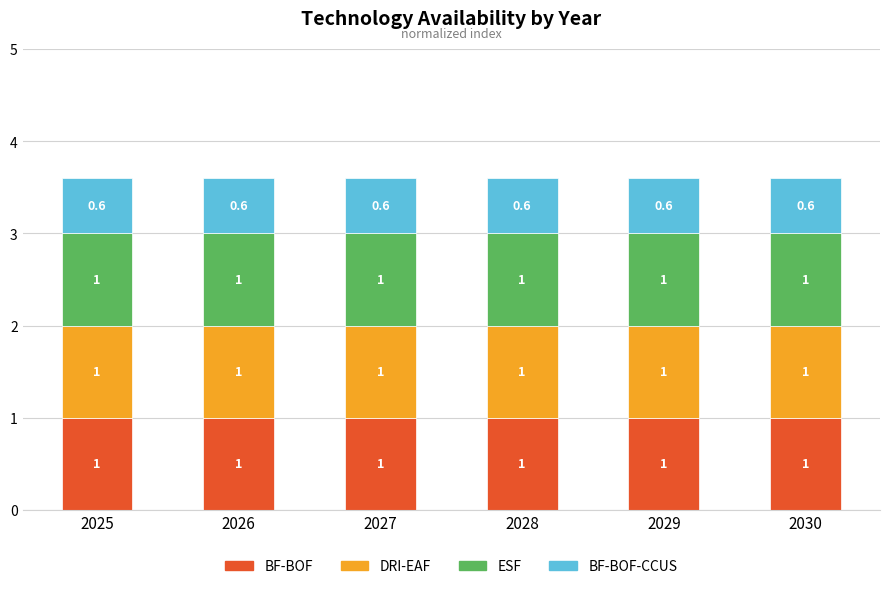

How many series are shown in this chart?

4